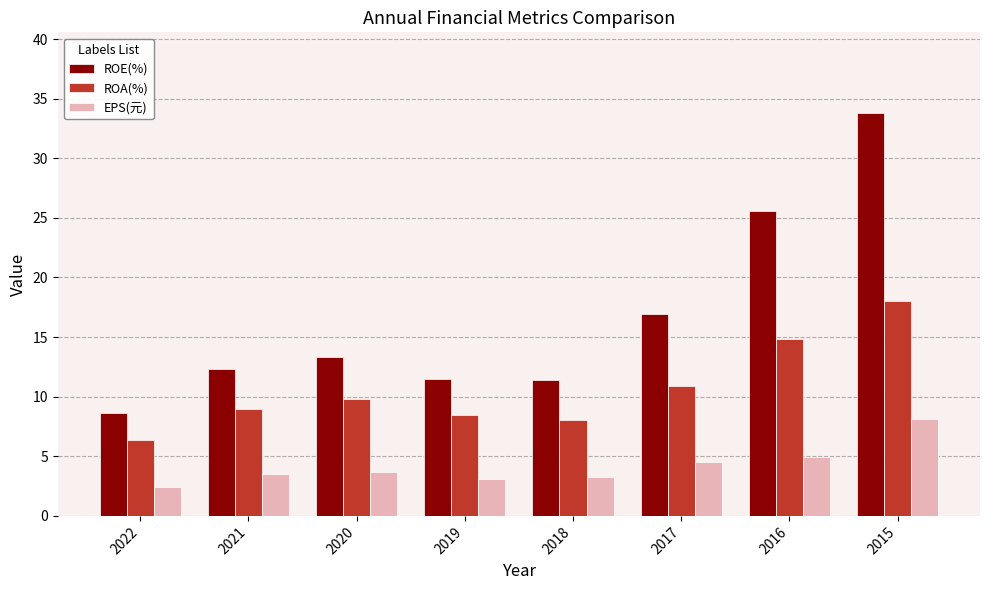

Which series has the largest range (max minus min)?

ROE(%)